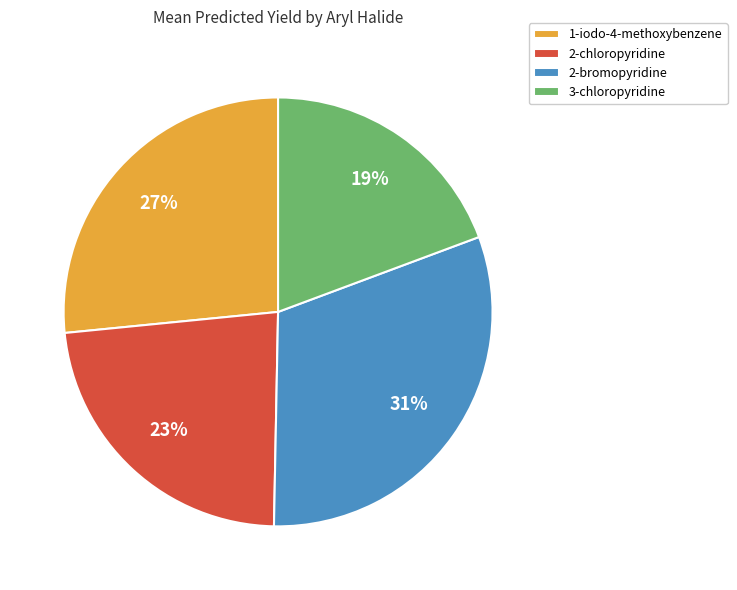

Does 3-chloropyridine account for over 50% of the chart?

No